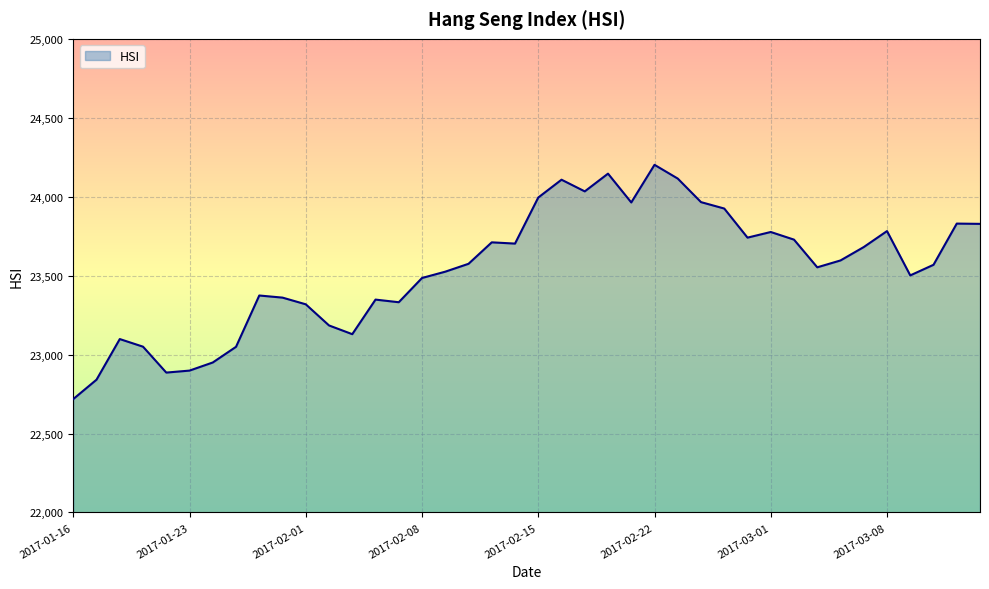

What is the greatest value displayed?

24202.0